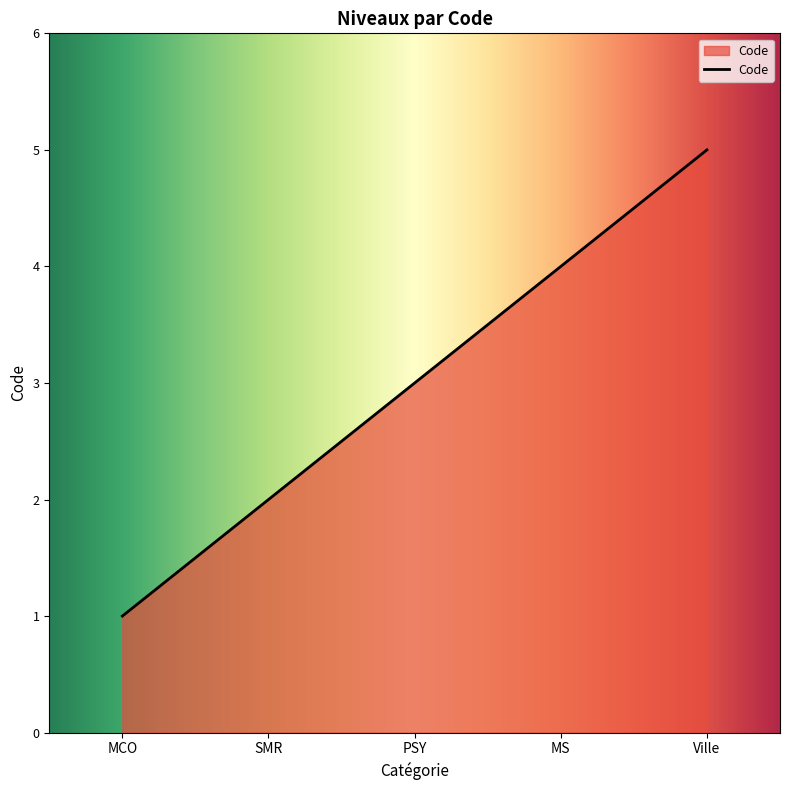

The chart shows a value of 6 at MS. True or false?

False